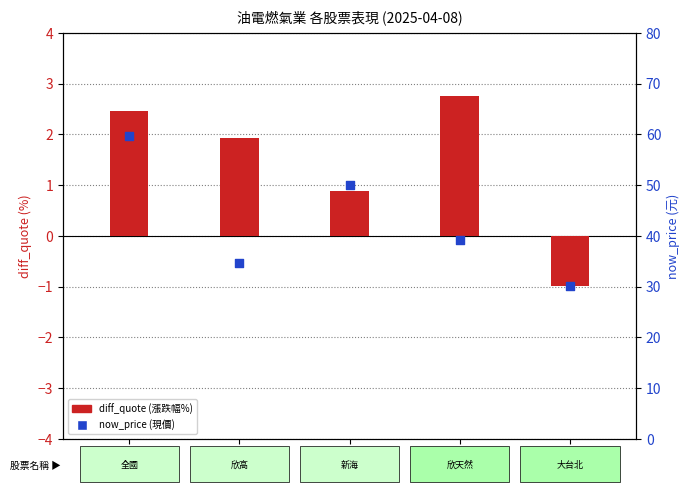

What are all the series names shown in the legend?

diff_quote, now_price